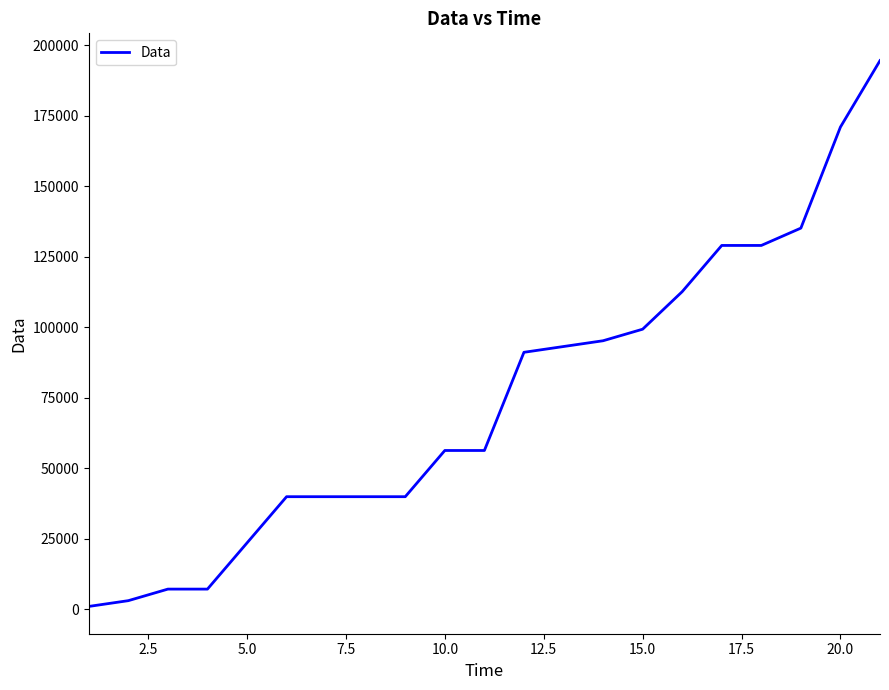

What is the difference between the maximum and minimum values?

193536